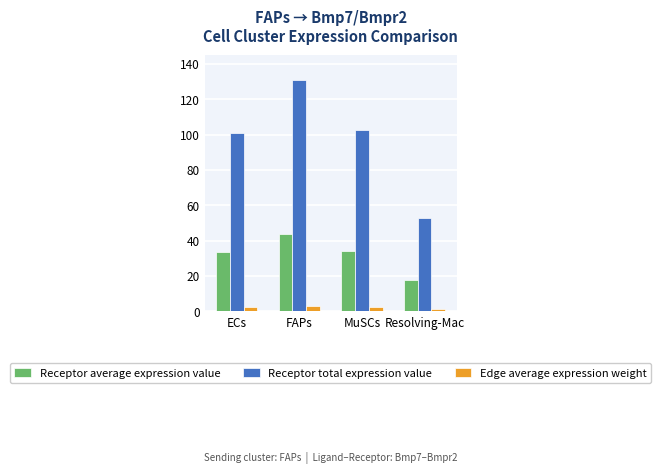

What is the difference between the maximum and minimum values in the Receptor average expression value series?

26.0